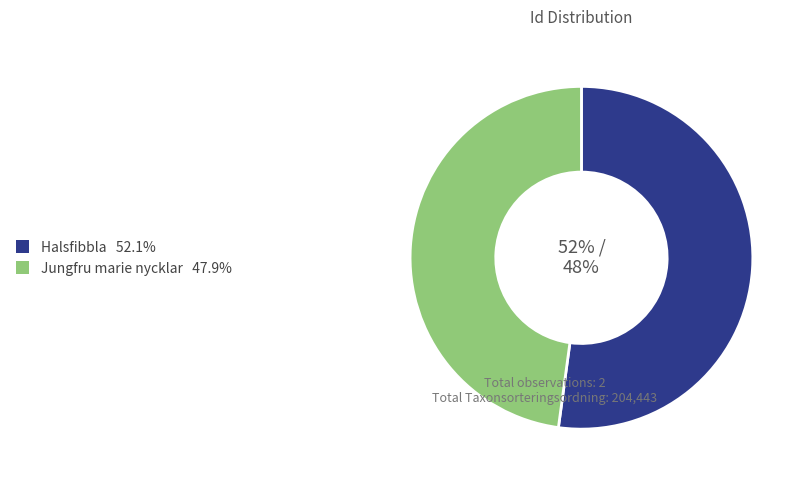

How many segments does this pie chart have?

2